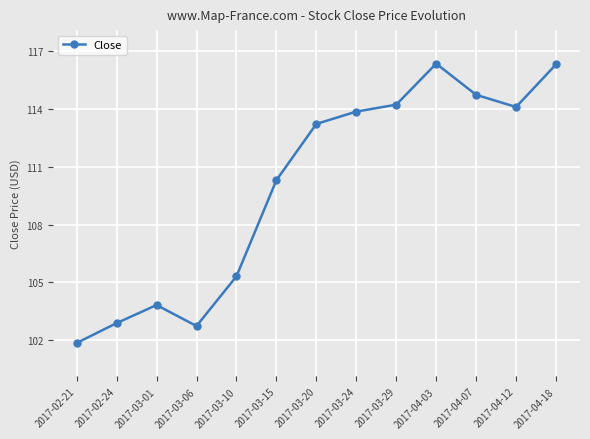

What is the greatest value displayed?

116.4